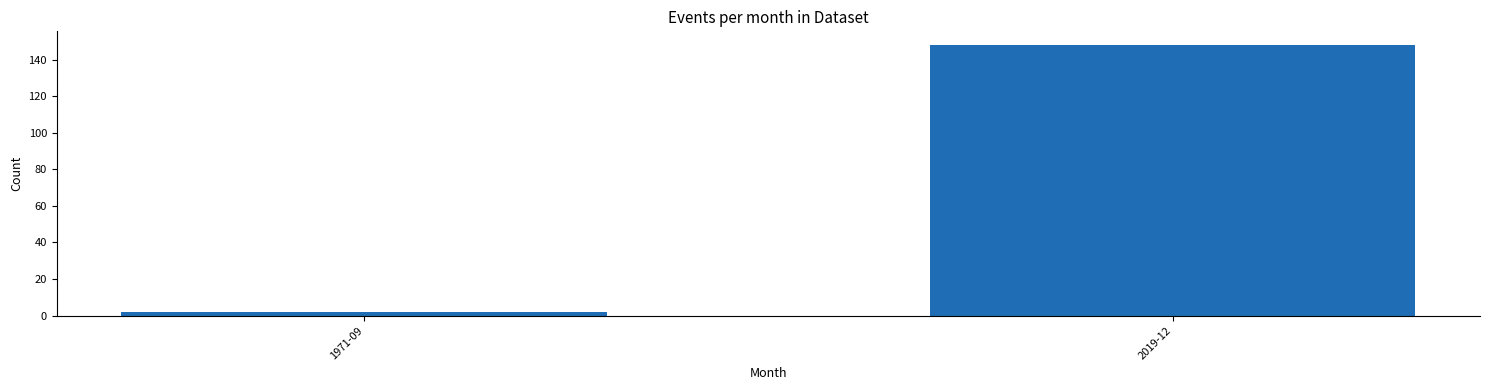

Reading left to right, extract all data points from this chart.

2	148